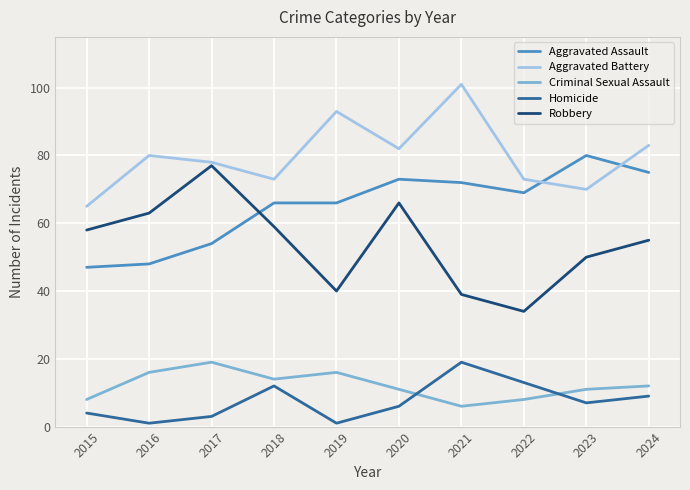

Which category has the highest value in the Aggravated Battery series?

2021